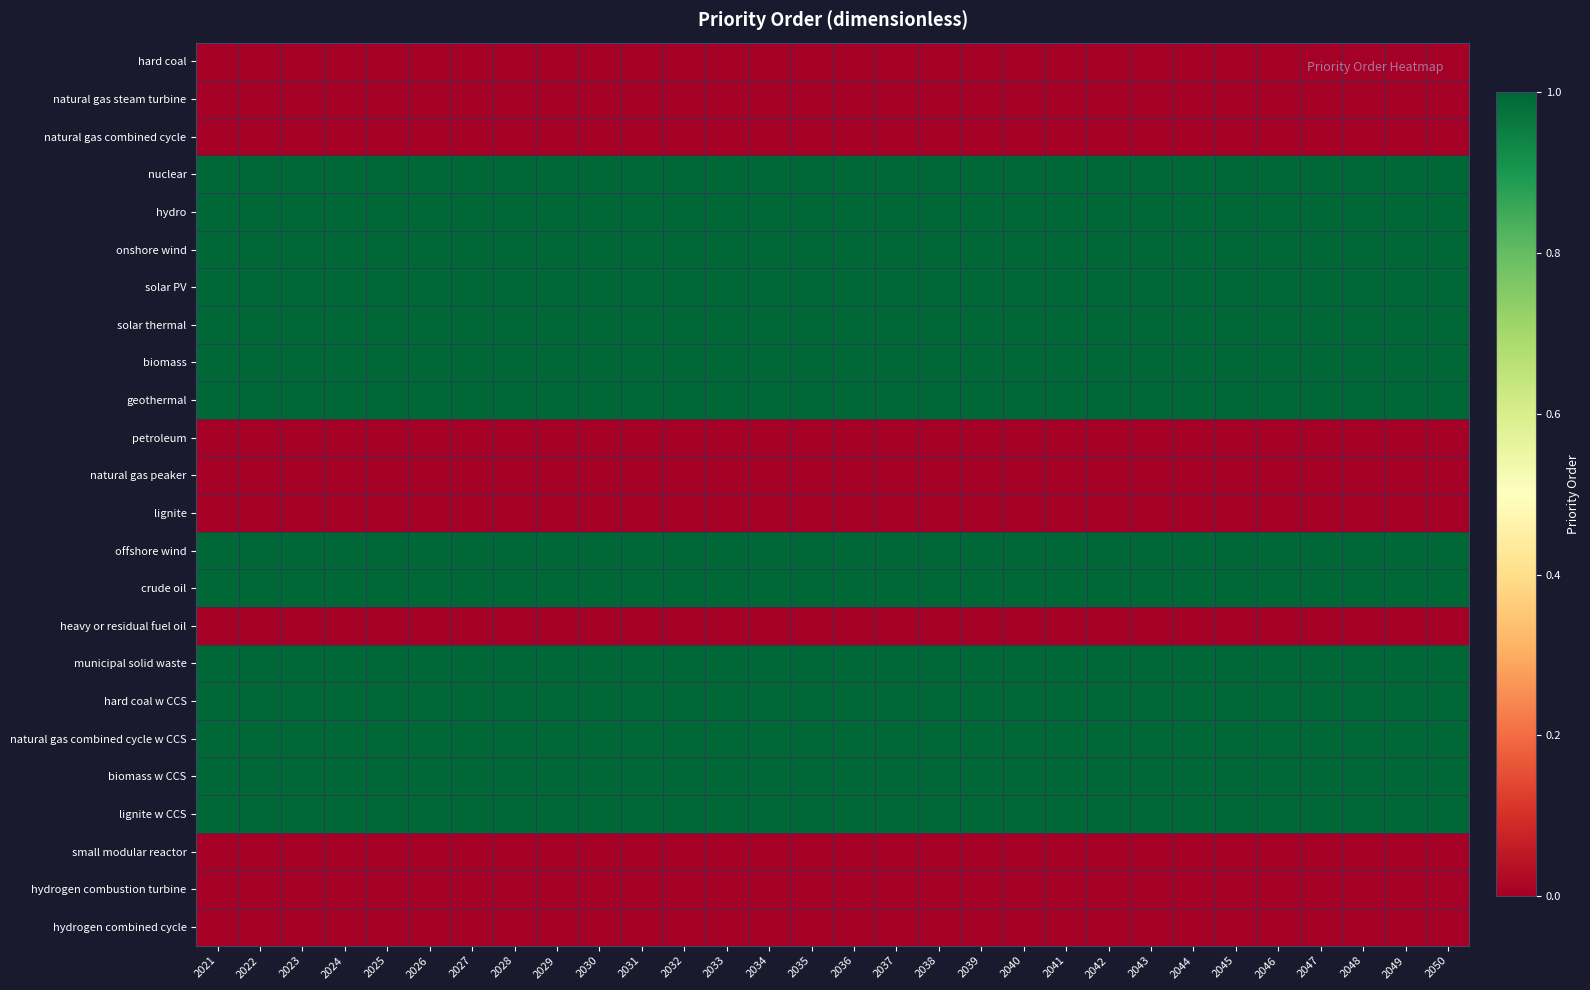

Rank the series at 2026 from lowest to highest value.

hard coal, natural gas steam turbine, natural gas combined cycle, petroleum, natural gas peaker, lignite, heavy or residual fuel oil, small modular reactor, hydrogen combustion turbine, hydrogen combined cycle, nuclear, hydro, onshore wind, solar PV, solar thermal, biomass, geothermal, offshore wind, crude oil, municipal solid waste, hard coal w CCS, natural gas combined cycle w CCS, biomass w CCS, lignite w CCS